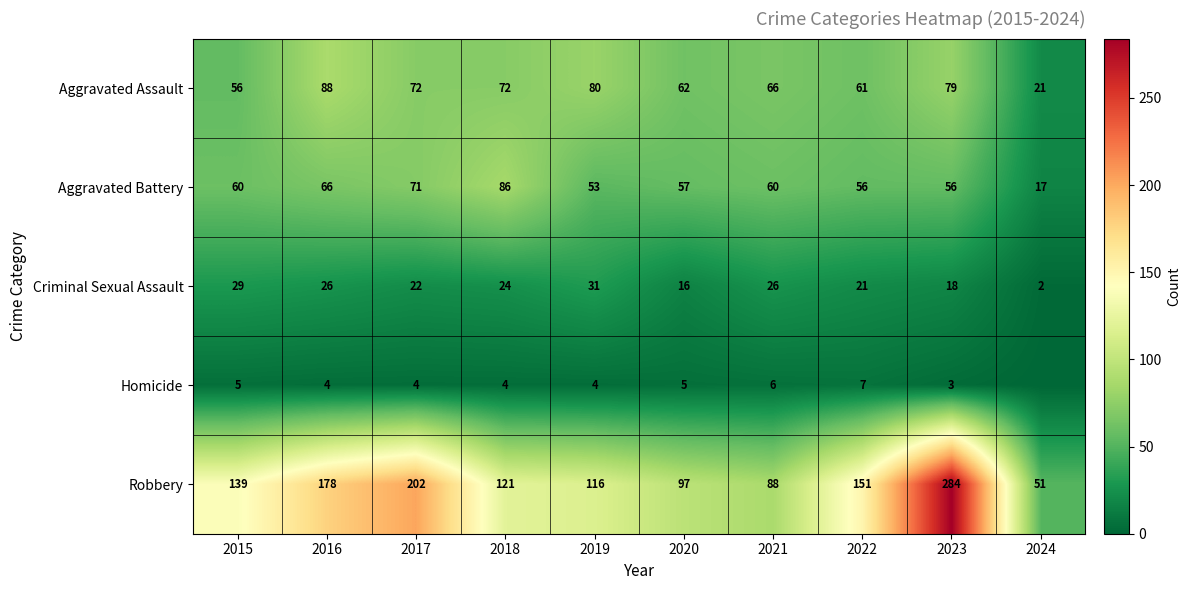

What is the approximate value of Robbery at 2019, to the nearest 50?

100